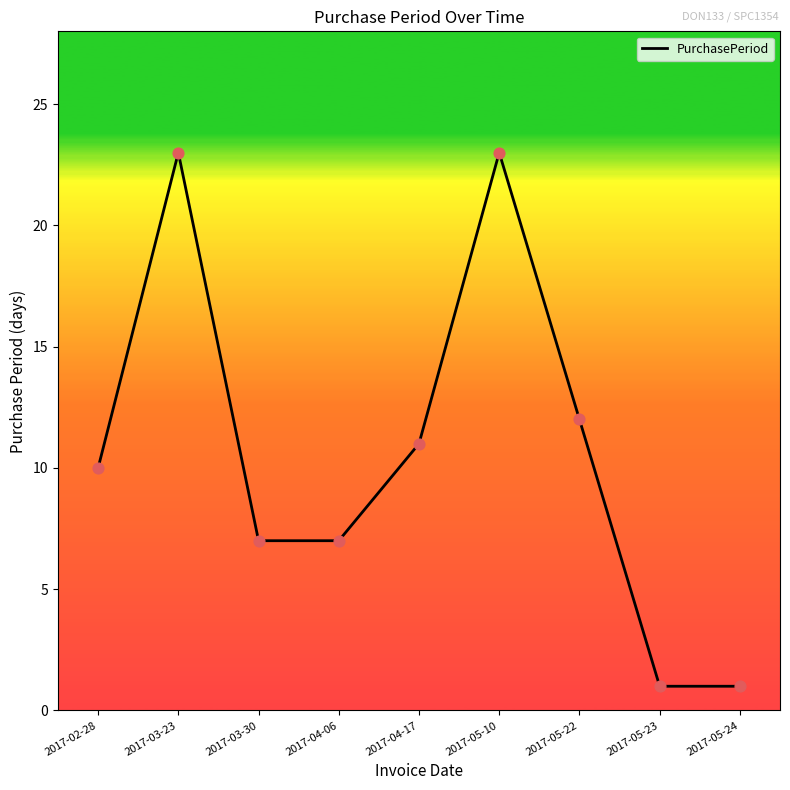

What is the change in value from 2017-02-28 to 2017-04-17?

+1